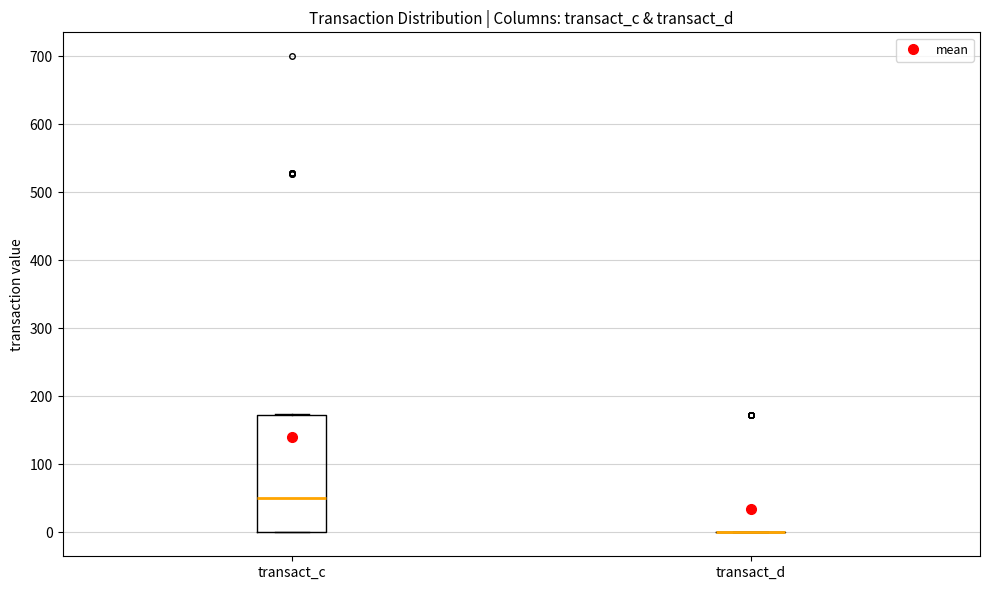

Where is the lower edge of the box for transact_c on the y-axis? The values are not printed on the chart, so give them approximately, as read against the axis.

0